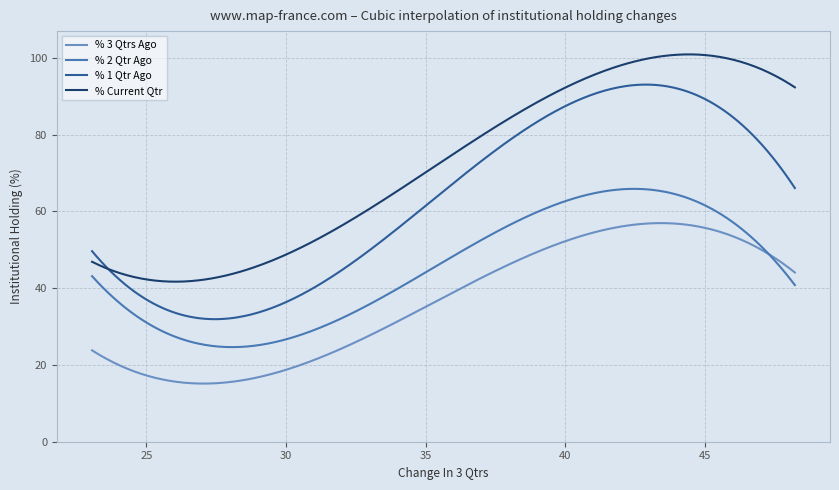

Rank the series by their average value, from lowest to highest.

% 3 Qtrs Ago, % 2 Qtr Ago, % 1 Qtr Ago, % Current Qtr